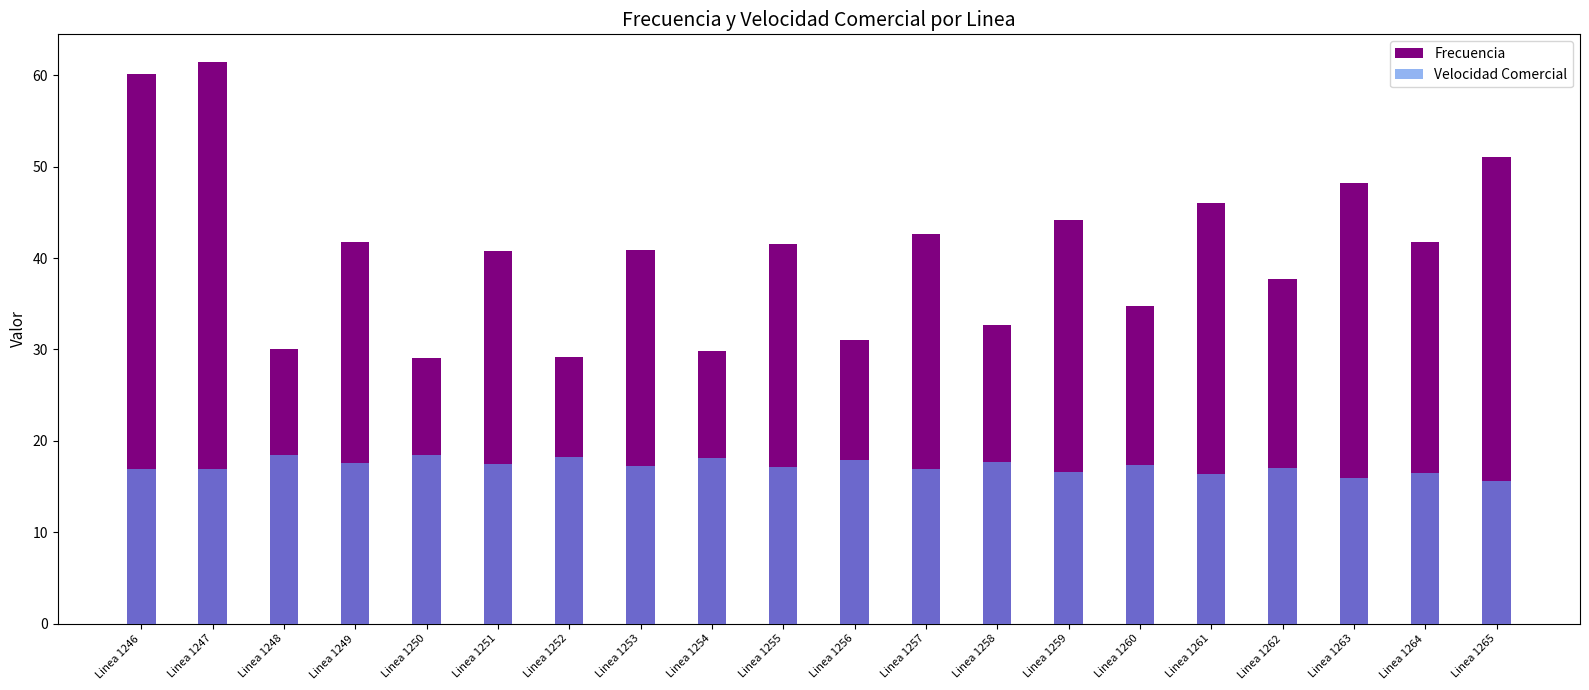

What is the value of the Frecuencia bar at the 2nd from the left?

61.4